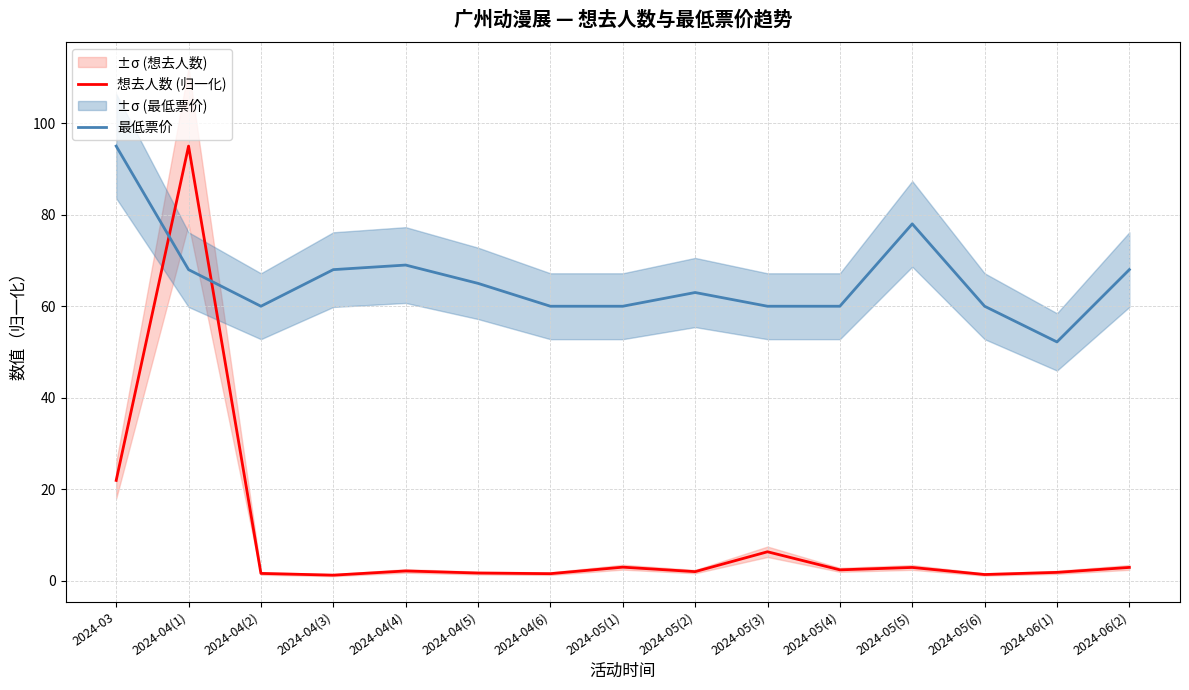

At which label does 最低票价 reach its peak?

2024-03